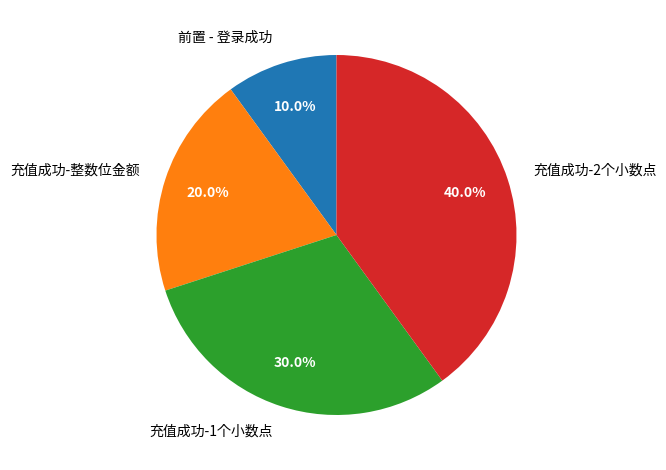

Which category has the biggest portion of the pie?

充值成功-2个小数点